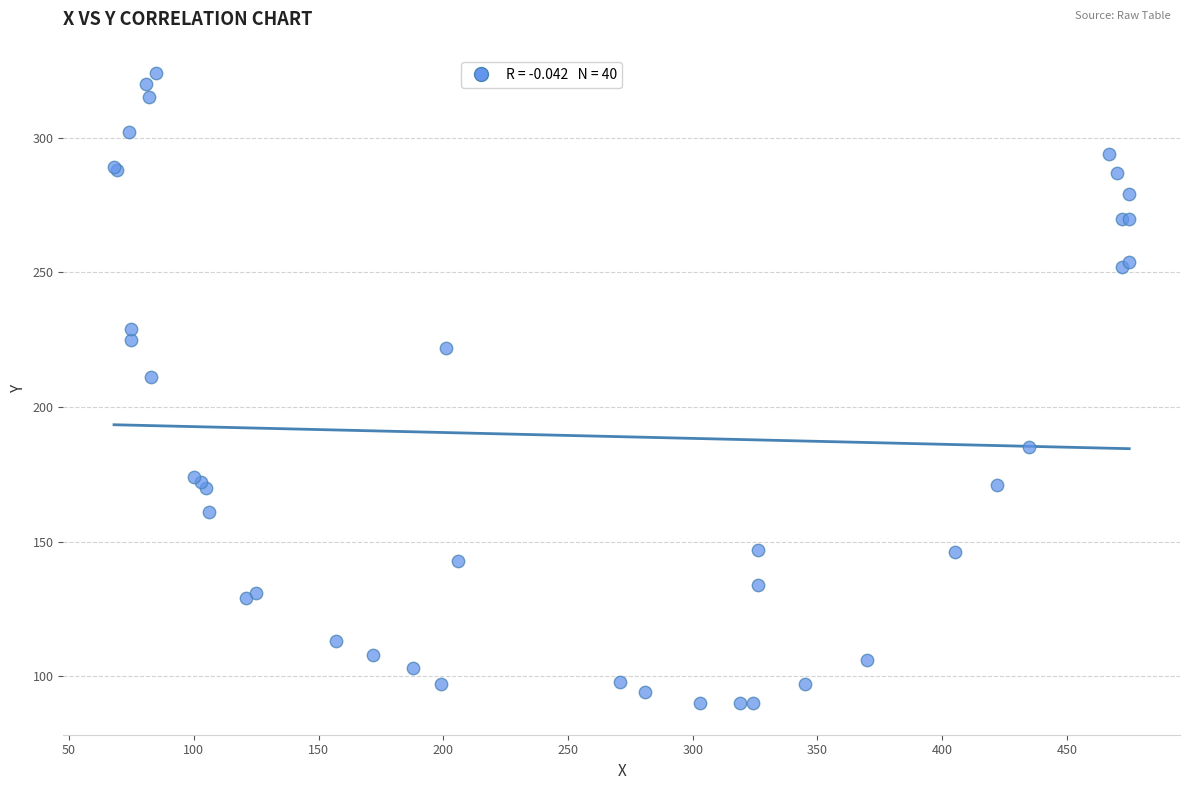

What Y value in the scatter plot is closest to 207?

211